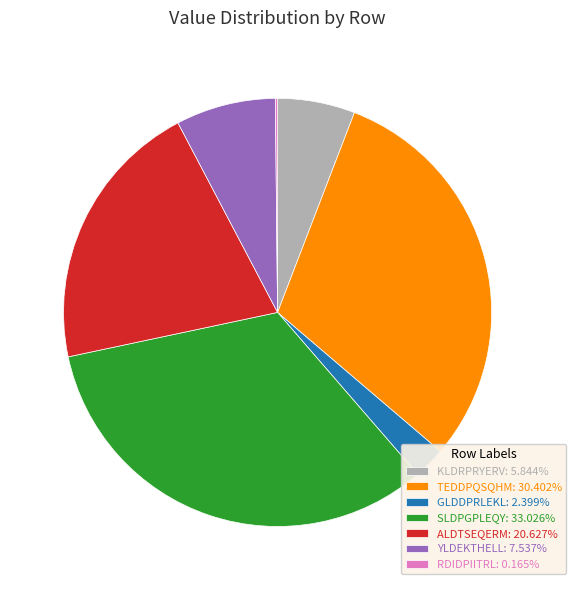

Do YLDEKTHELL: 7.537% and GLDDPRLEKL: 2.399% together represent more than half of the pie?

No